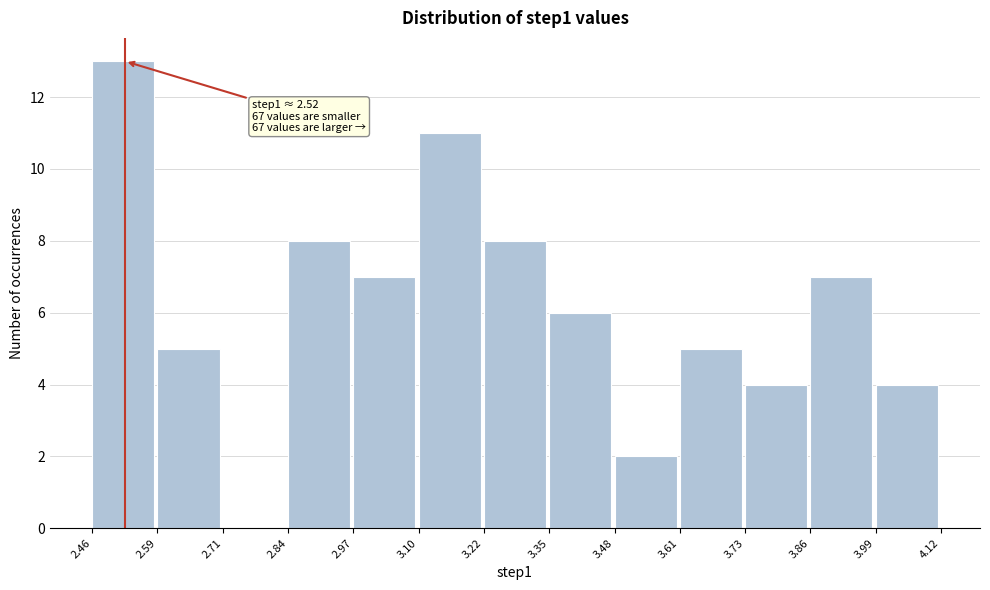

Over which range of the x-axis is the bar tallest?

2.46 to 2.59